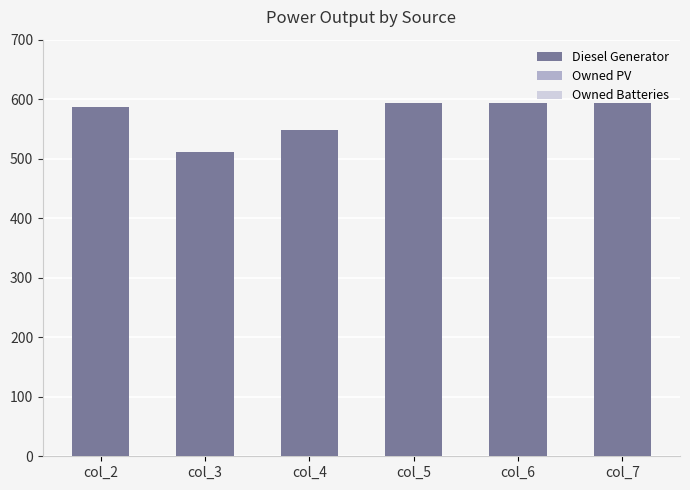

At which category does the chart reach its minimum across all series?

col_3